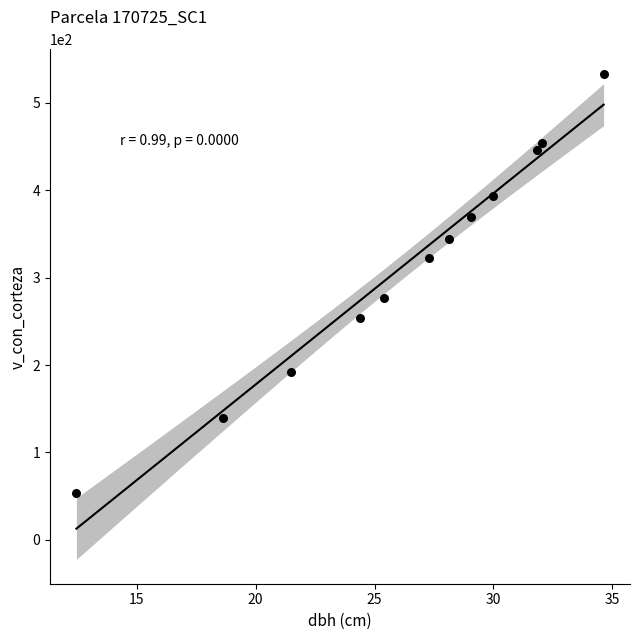

What is the range of X values (max minus min)?

22.2